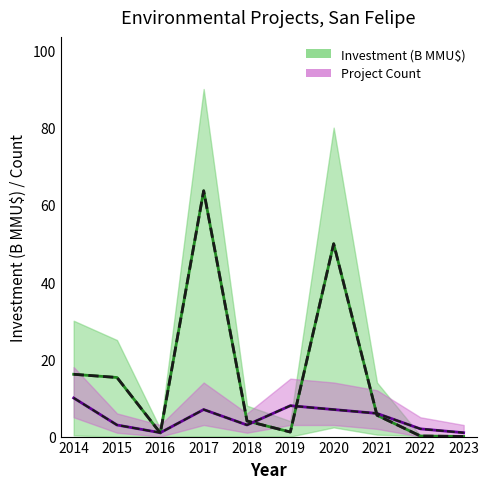

Between 2019 and 2020, which series saw the biggest shift?

Investment (B MMU$)